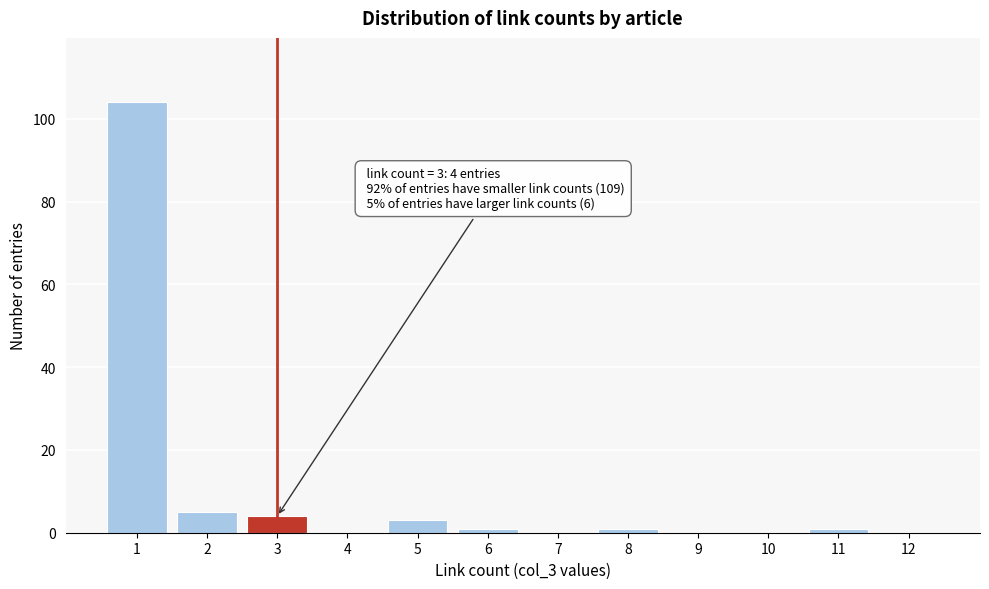

Reading right to left, transcribe all the data shown in this chart.

12=0	11=1	10=0	9=0	8=1	7=0	6=1	5=3	4=0	3=4	2=5	1=104